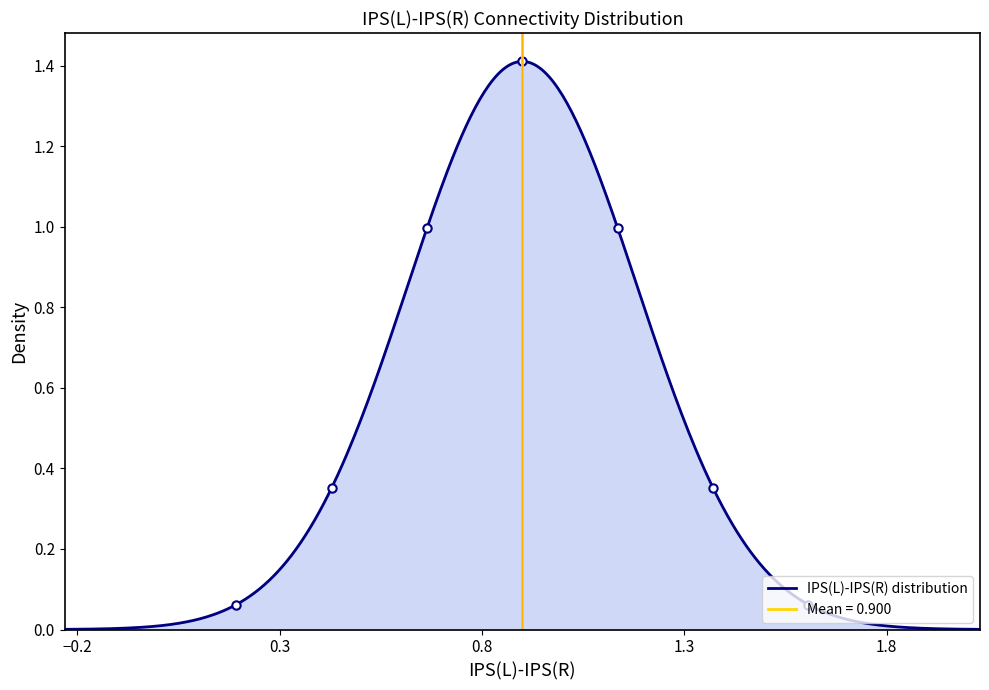

The chart shows a value of 1.1 at 12. True or false?

False